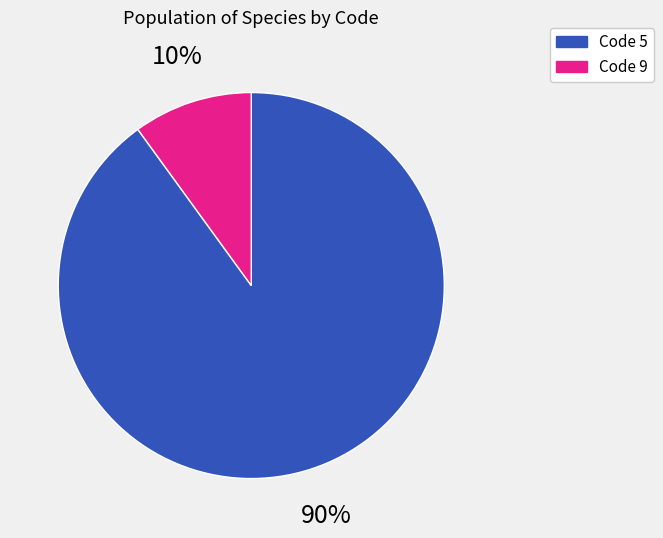

To the nearest percent, what is the difference between the largest and smallest slice percentages?

80%